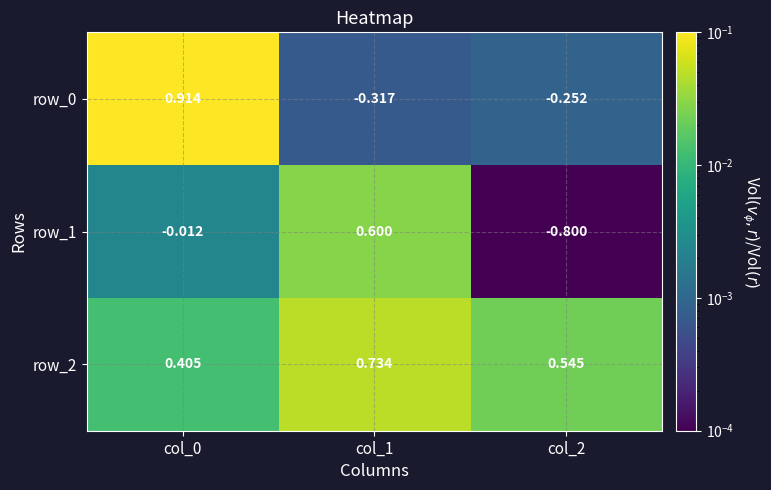

Is the value of row_0 at col_1 greater than the value of row_1 at col_1?

No